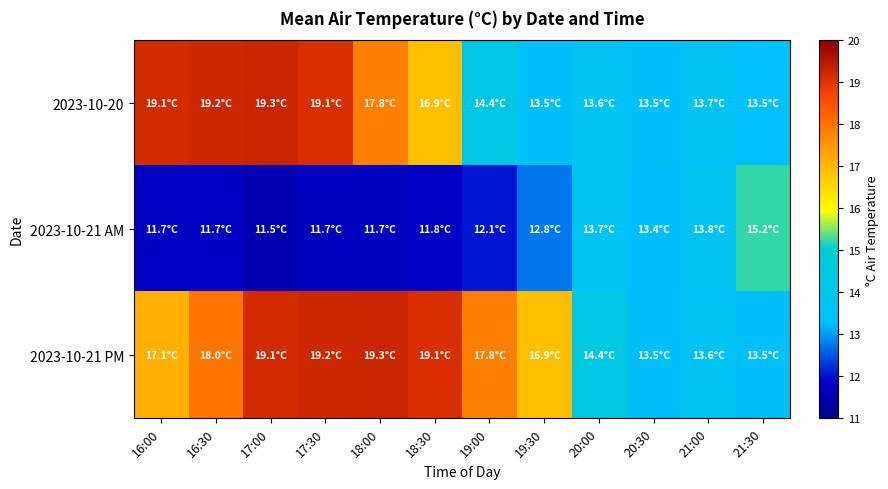

How many categories are shown in the chart?

12